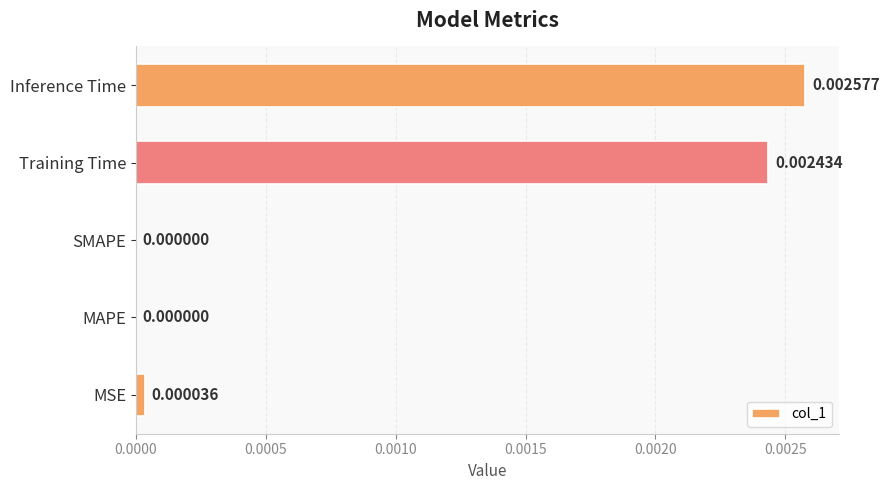

Which category has the highest value across all series?

Inference Time